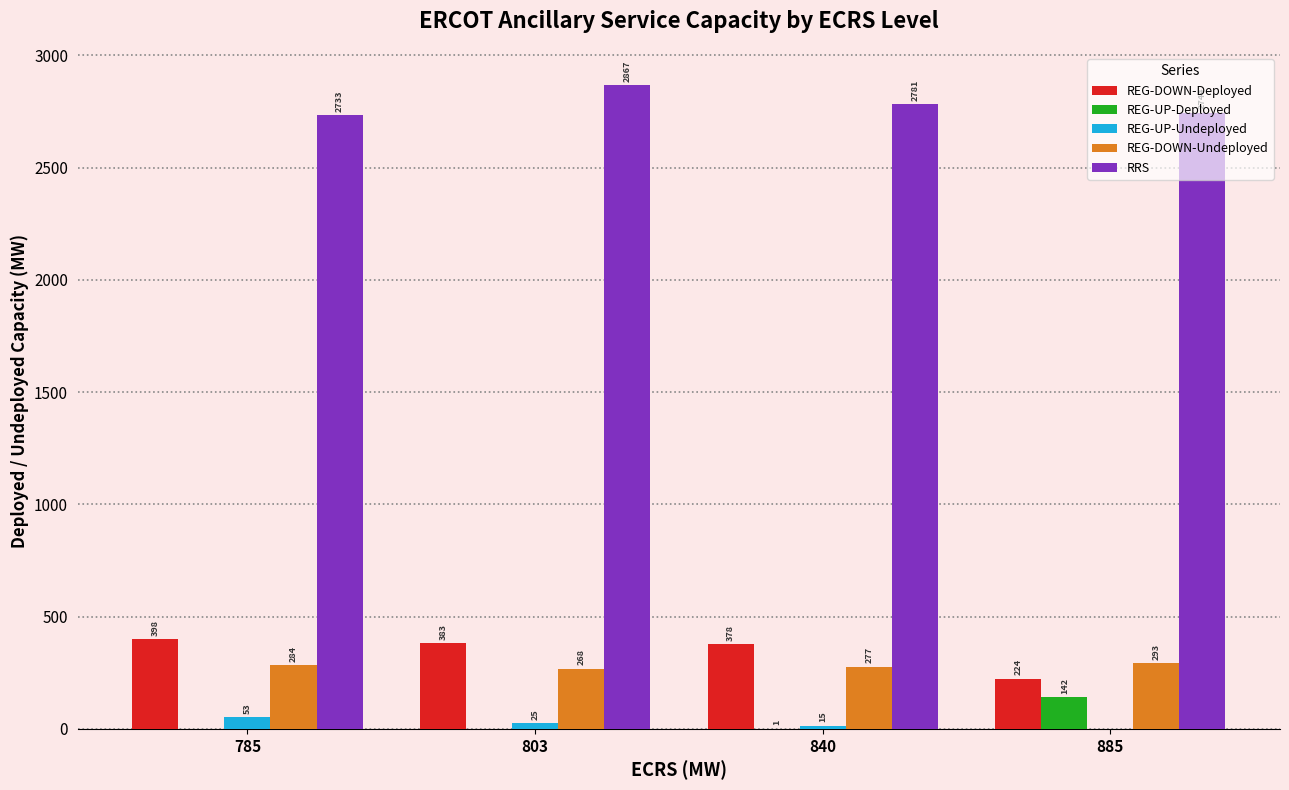

Which series has the largest range (max minus min)?

REG-DOWN-Deployed